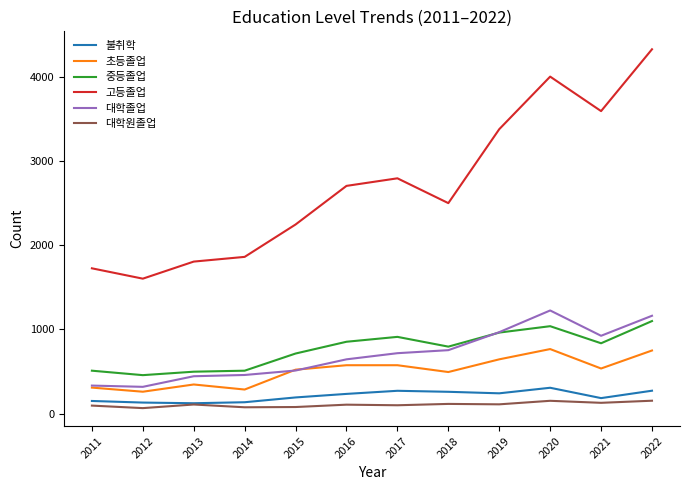

Is it true that 대학졸업 equals 967 at 2019?

True